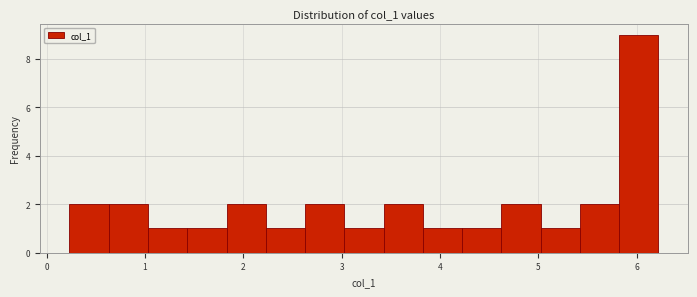

Around what value on the x-axis is the tallest bar? Give the approximate position of its centre, as read against the axis.

6.0